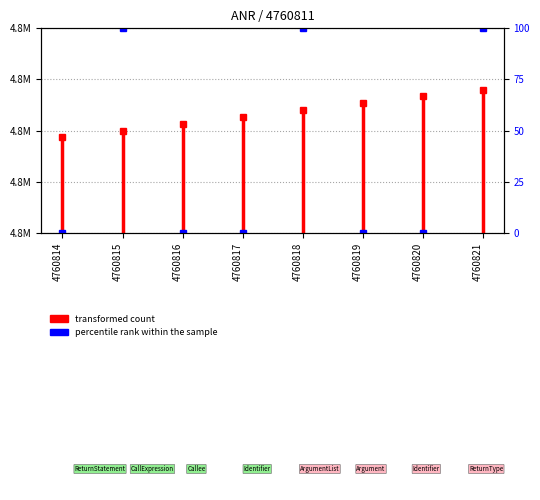

What is the approximate value at 4760814, to the nearest 5?

4760800